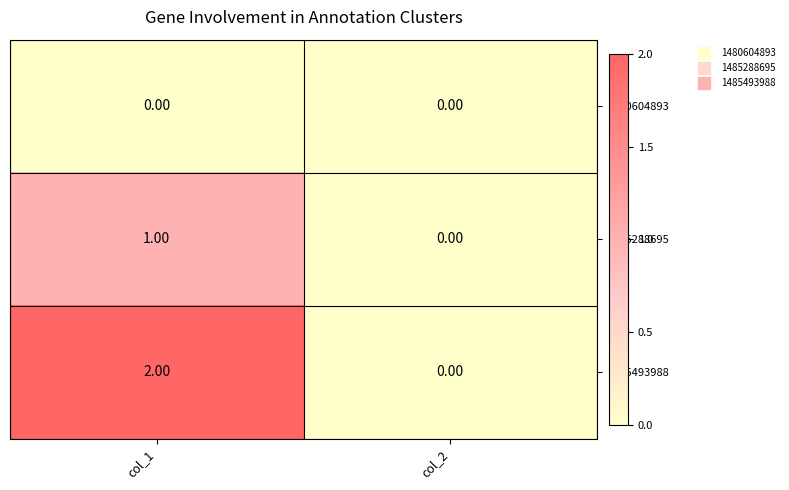

List the series in order of their peak value, lowest first.

1480604893, 1485288695, 1485493988